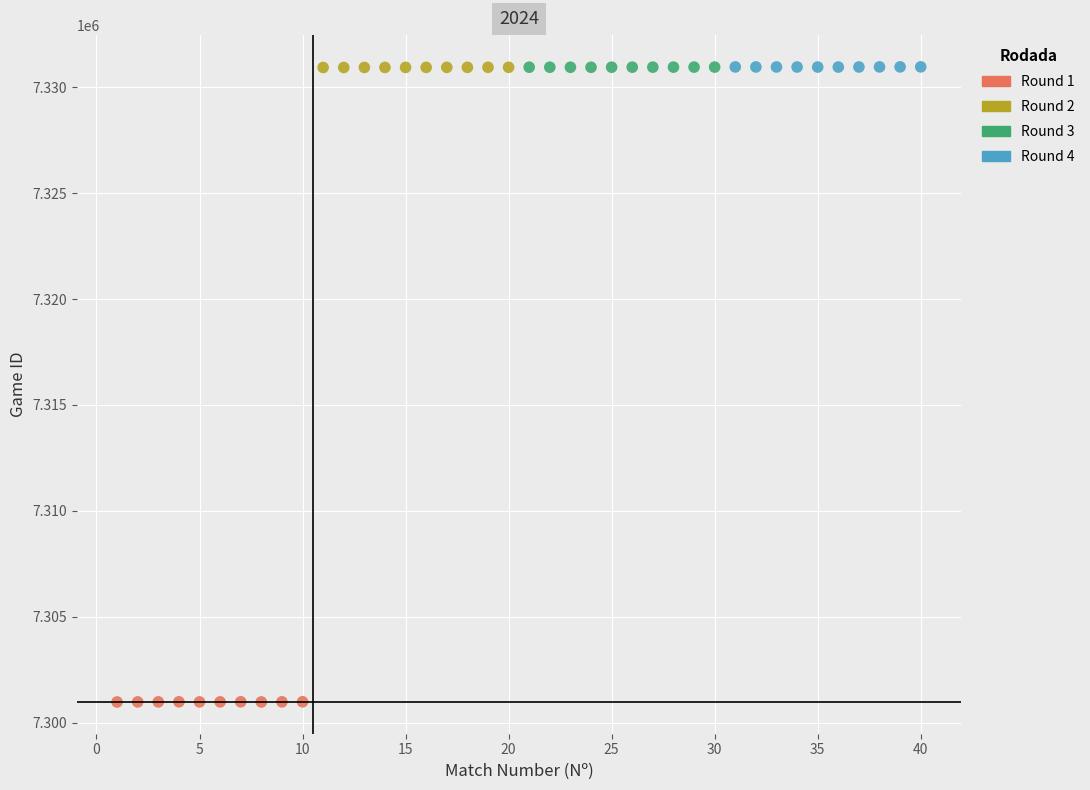

Which series reaches the minimum Y coordinate?

Round 1